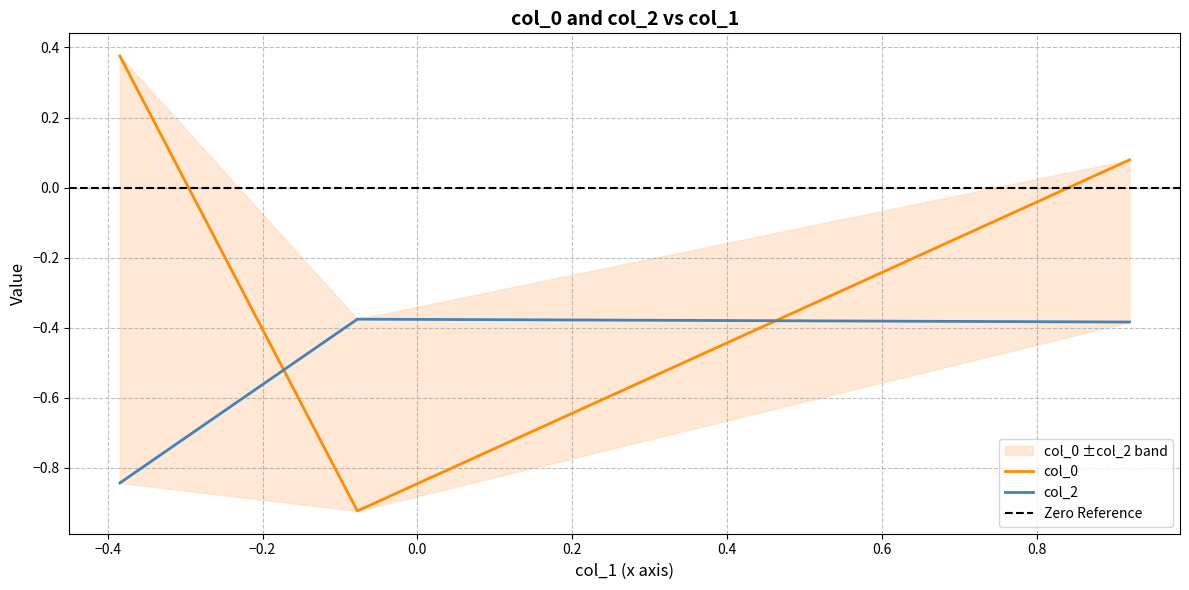

What is the sum of the col_2 values at −0.2 and −0.4?

-0.8